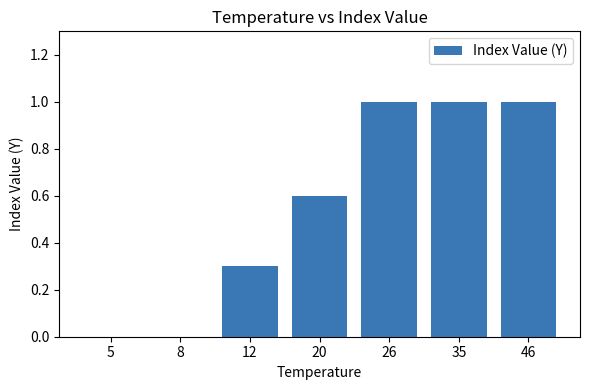

What is the change in value from 5 to 46?

+1.0